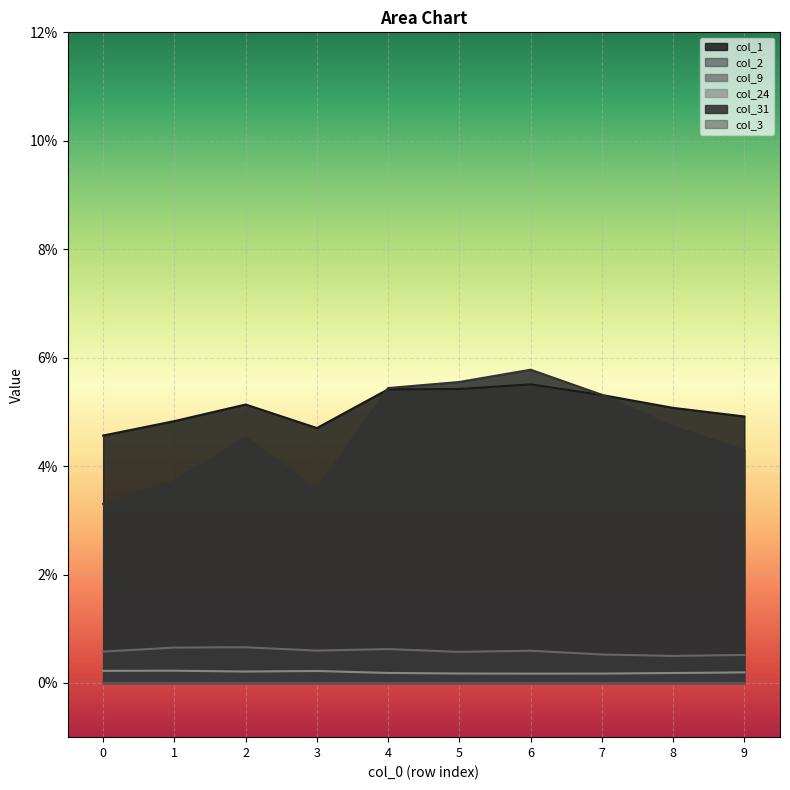

In col_24, how many points are lower than both neighbors (excluding endpoints)?

2